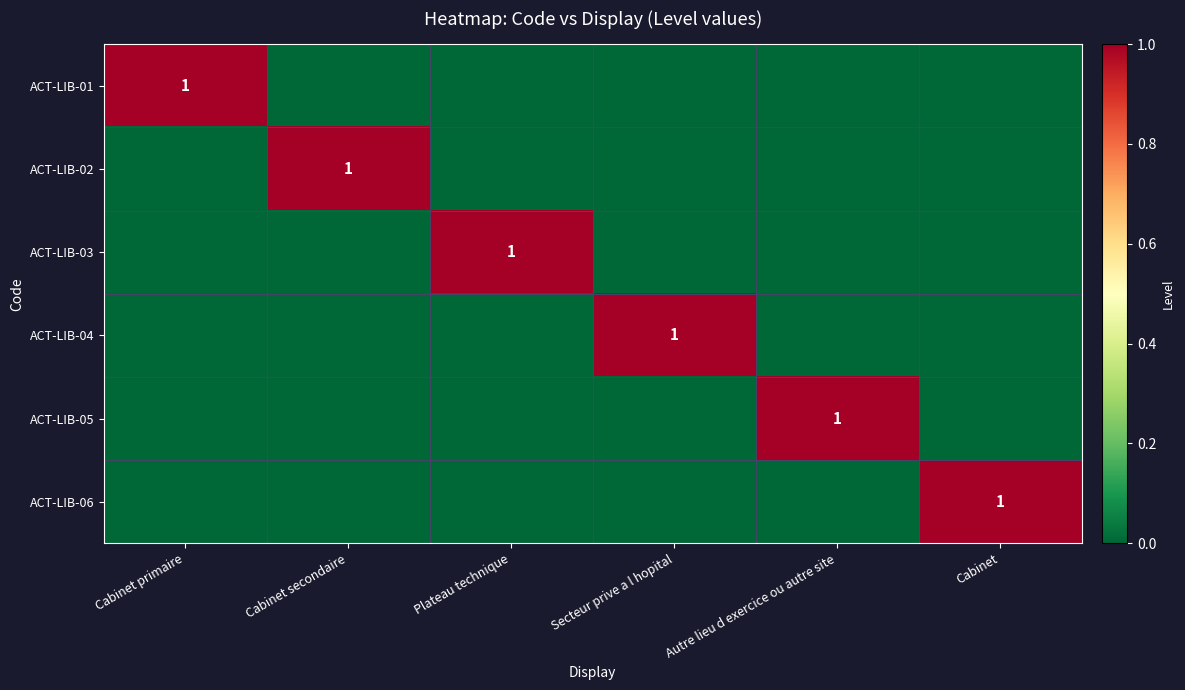

At which category is the sum across all series the highest?

Cabinet primaire